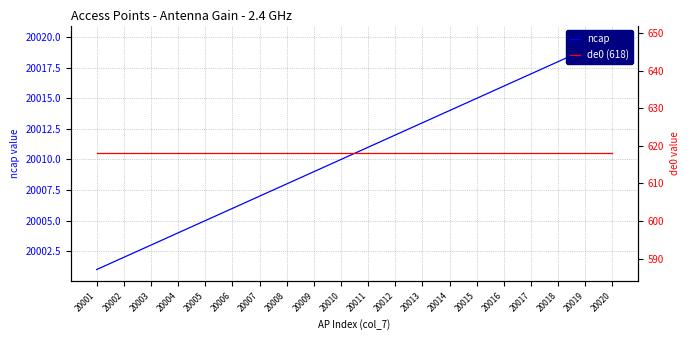

Where does the ncap series first go above 20011?

20012